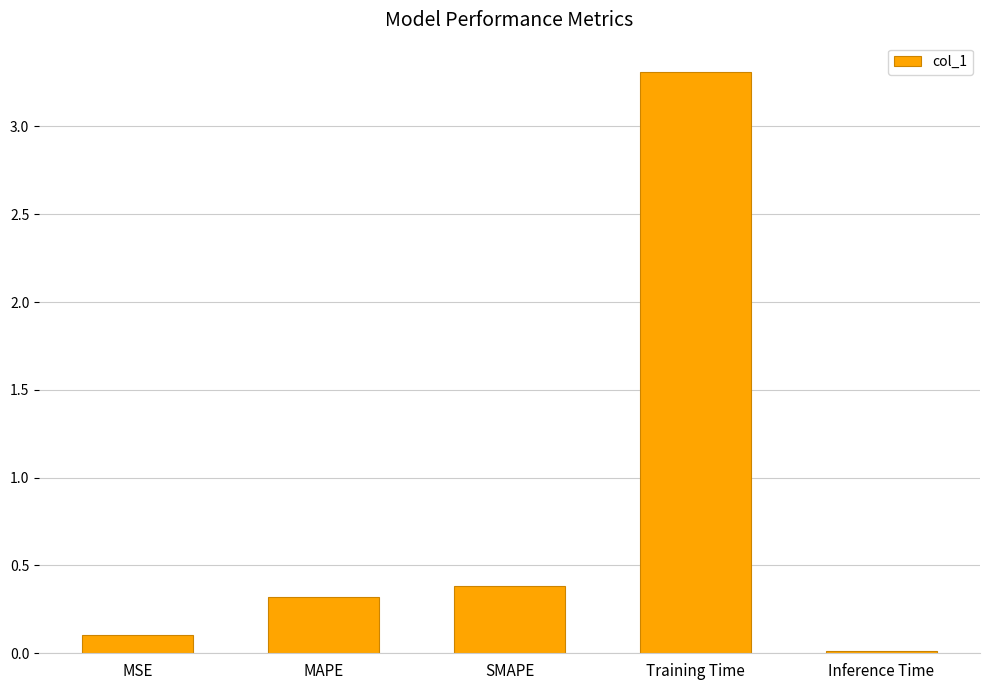

List the labels in order of value, smallest first.

Inference Time, MSE, MAPE, SMAPE, Training Time